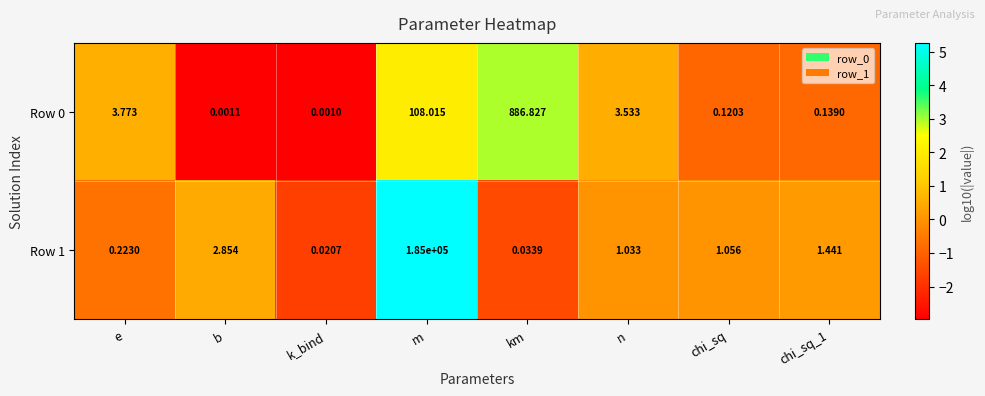

At which category is the sum across all series the highest?

m